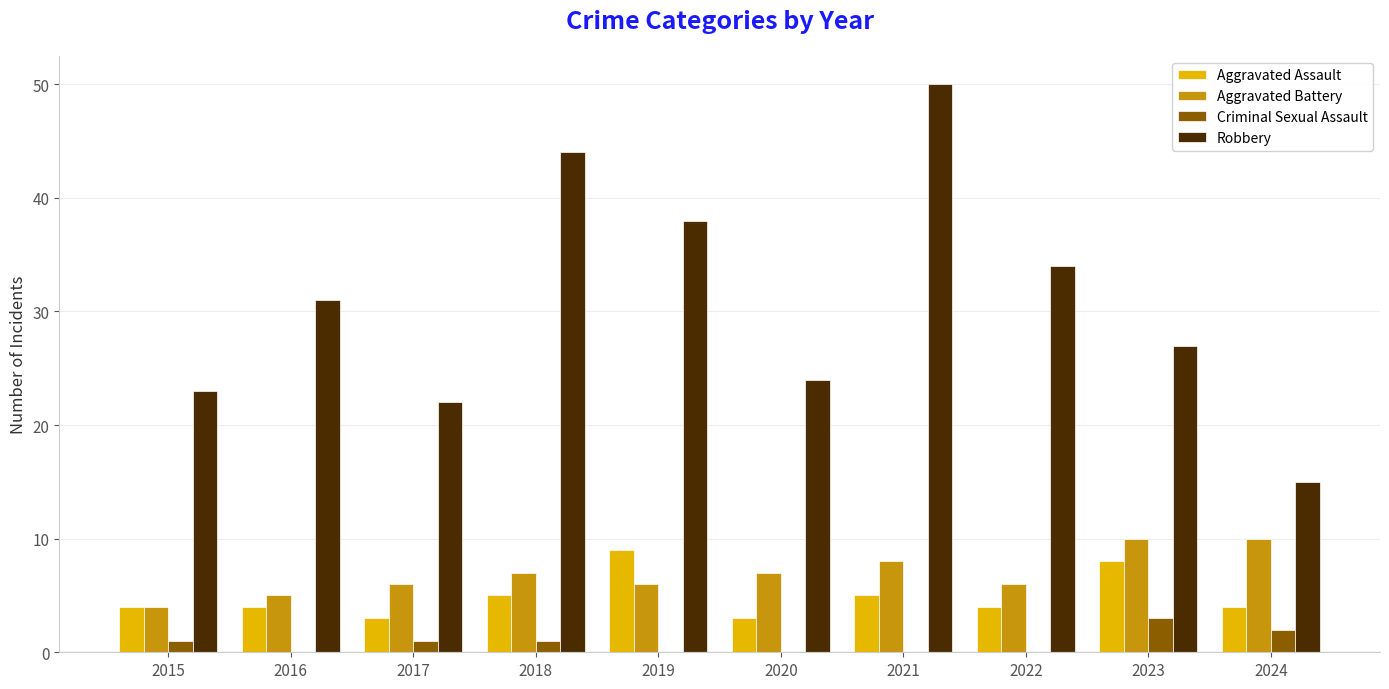

What is the sum of all Aggravated Battery values?

69